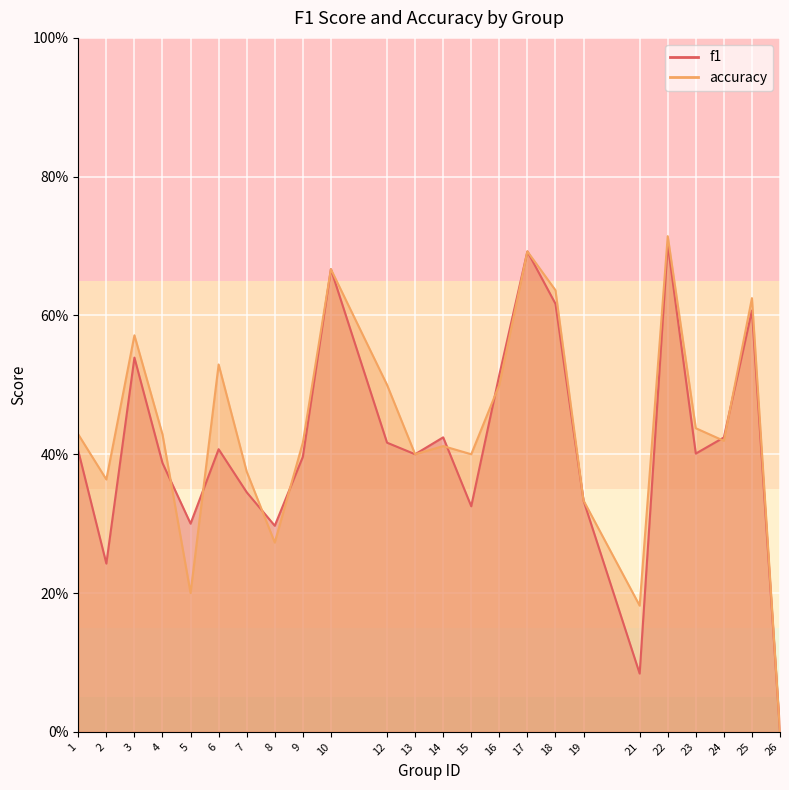

What is the difference between the second highest and minimum values in the accuracy series?

0.7